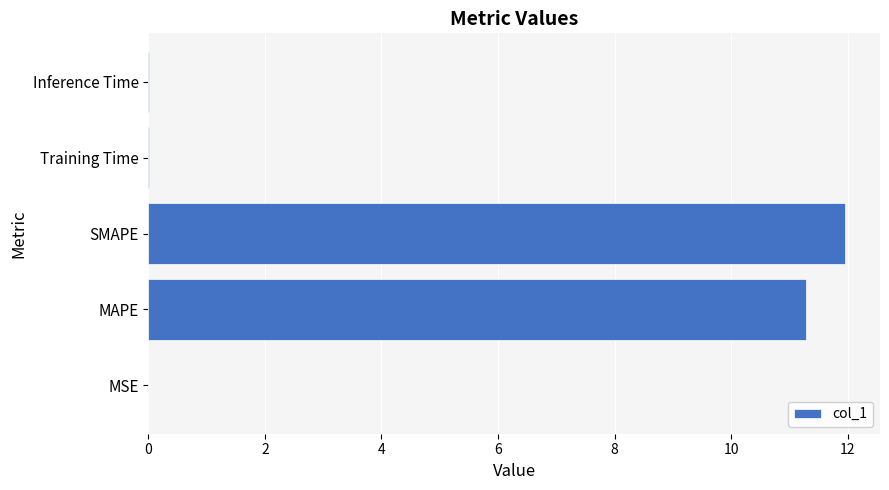

What is the sum of all values?

23.3